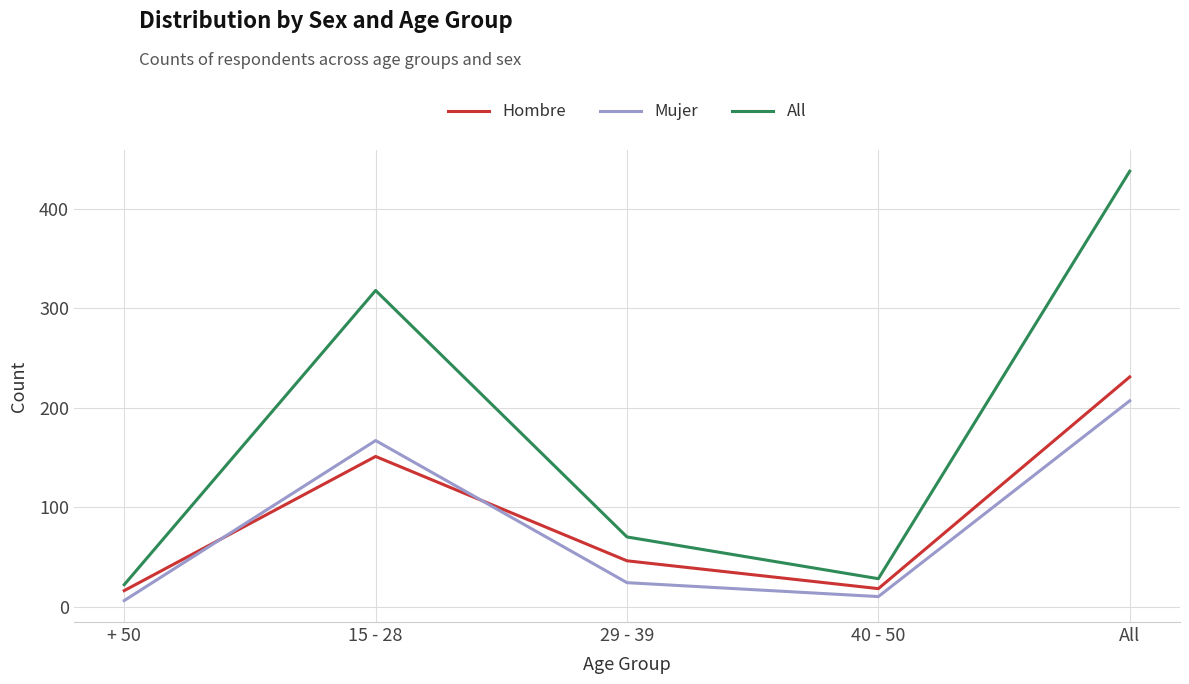

At which category is the sum across all series the highest?

All